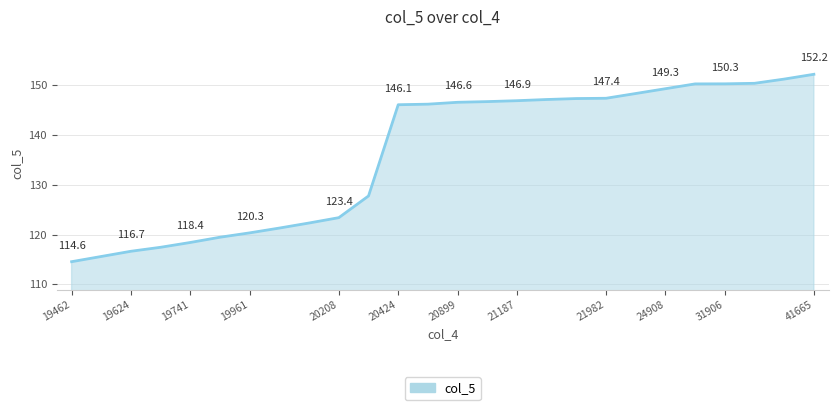

How many distinct data groups are displayed?

1